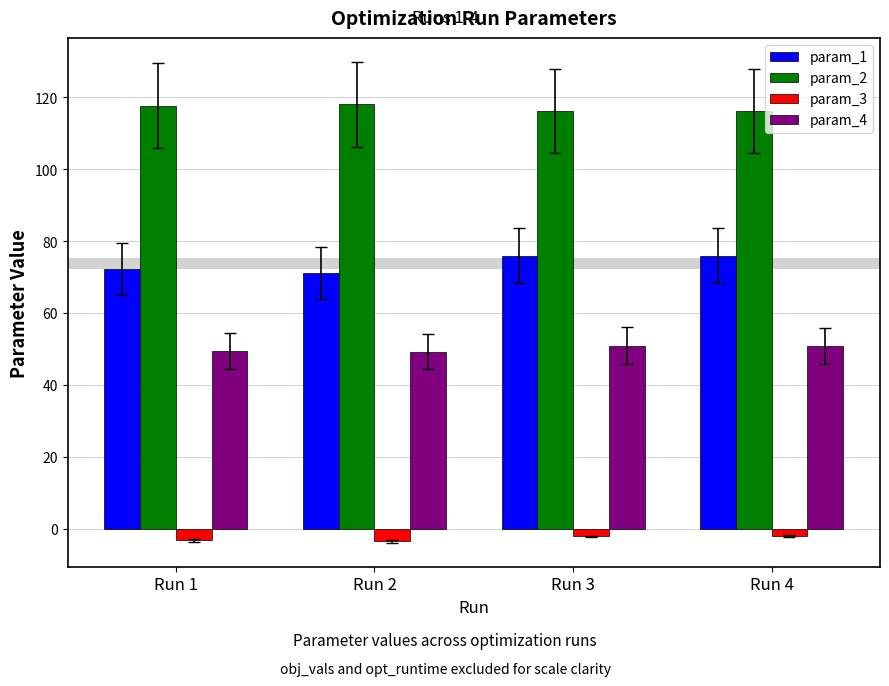

List the series in order of their peak value, highest first.

param_2, param_1, param_4, param_3